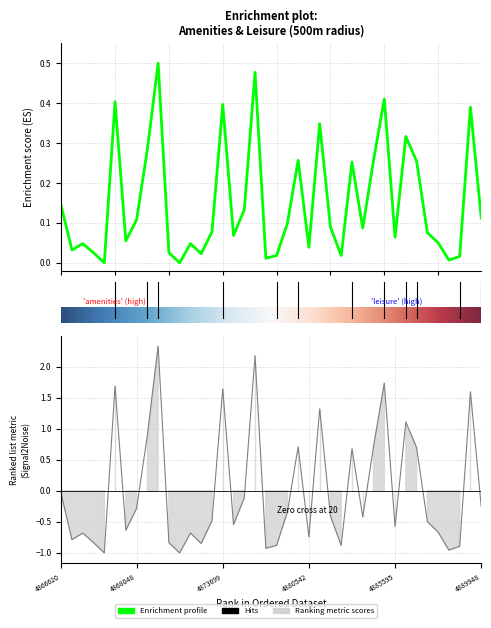

At which category does the data reach its first local valley?

4866867